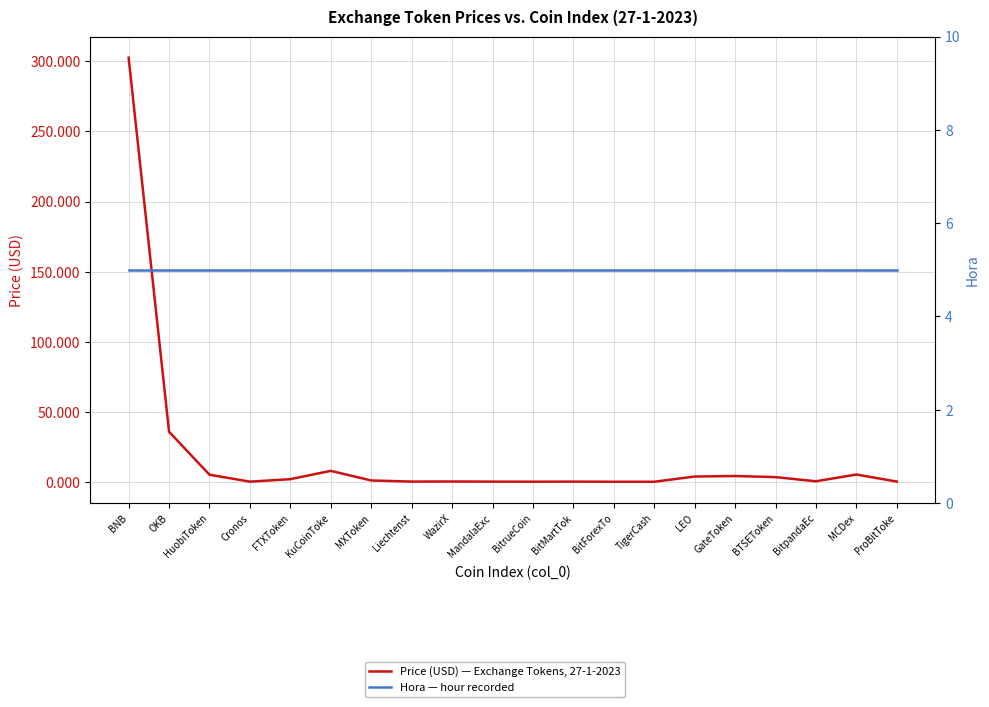

At MCDex, list the series in order from largest to smallest.

Price (USD) — Exchange Tokens, 27-1-2023, Hora — hour recorded